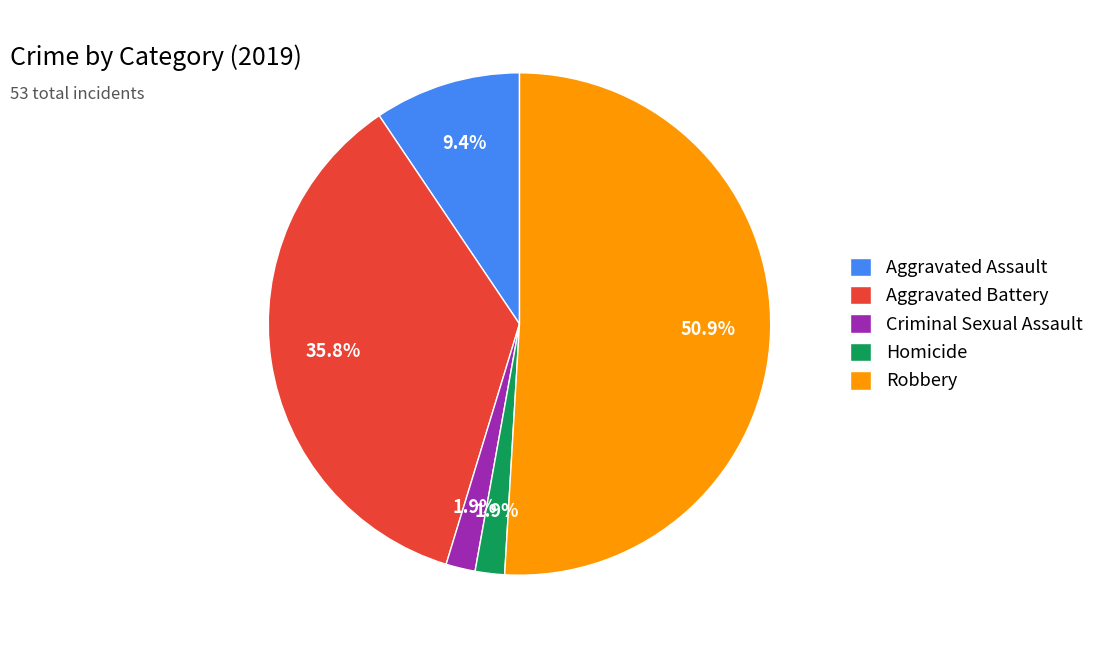

Do Homicide and Robbery together represent more than half of the pie?

Yes